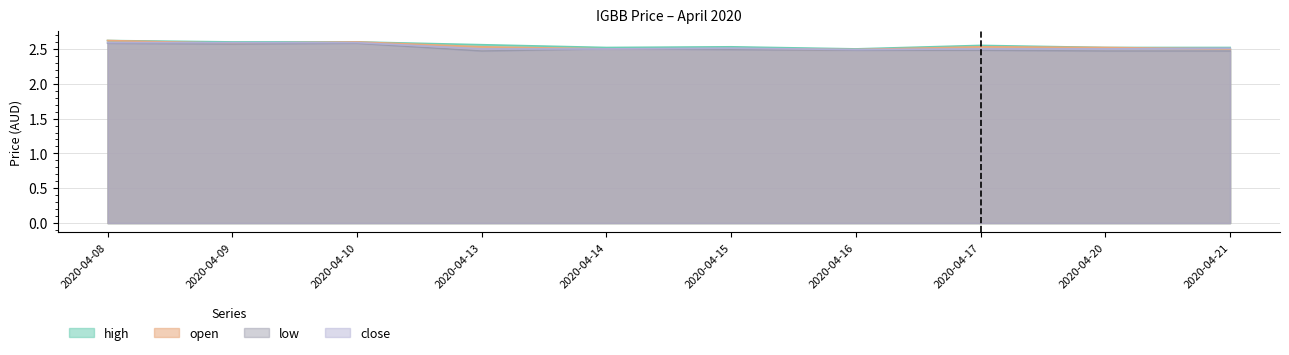

What is the sum of all high values?

25.5